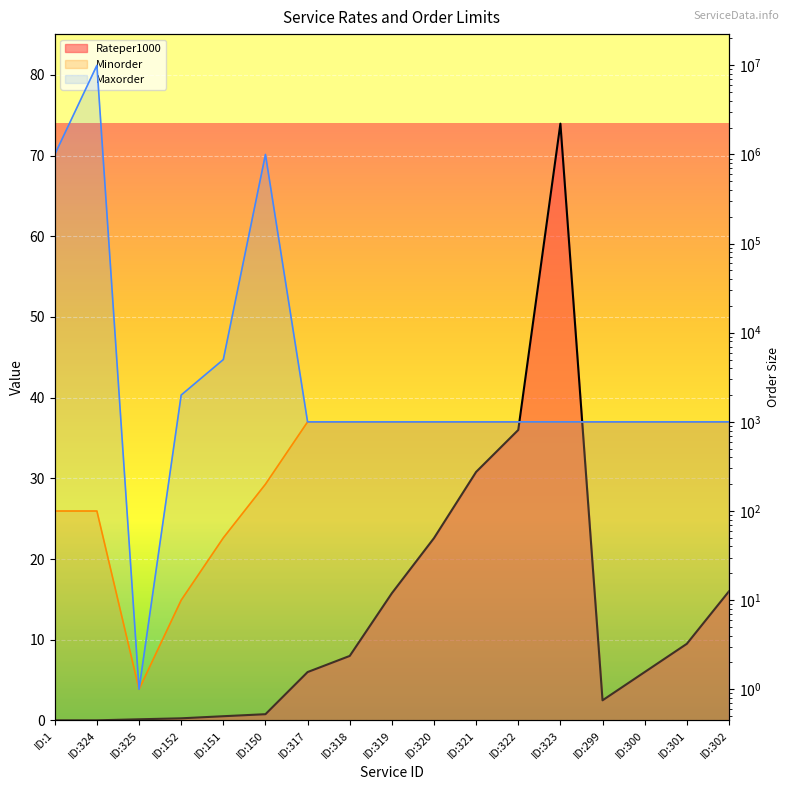

What value does the Minorder series have at ID:325?

1.0